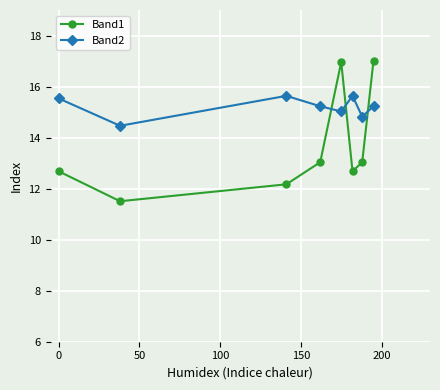

What is the smallest value displayed?

11.5